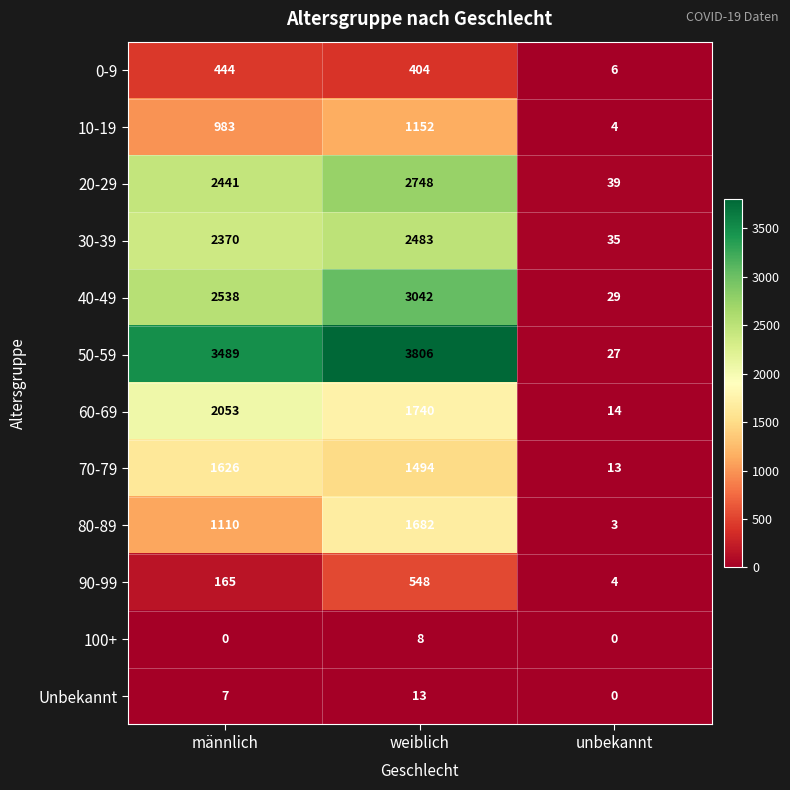

Which category has the highest value across all series?

weiblich